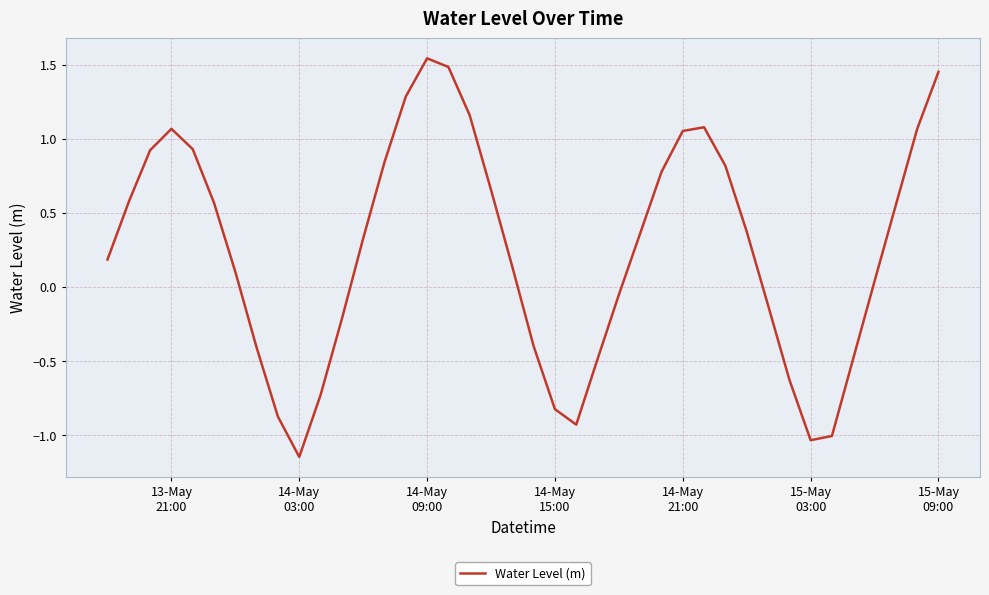

What is the difference between the maximum and minimum values?

2.7